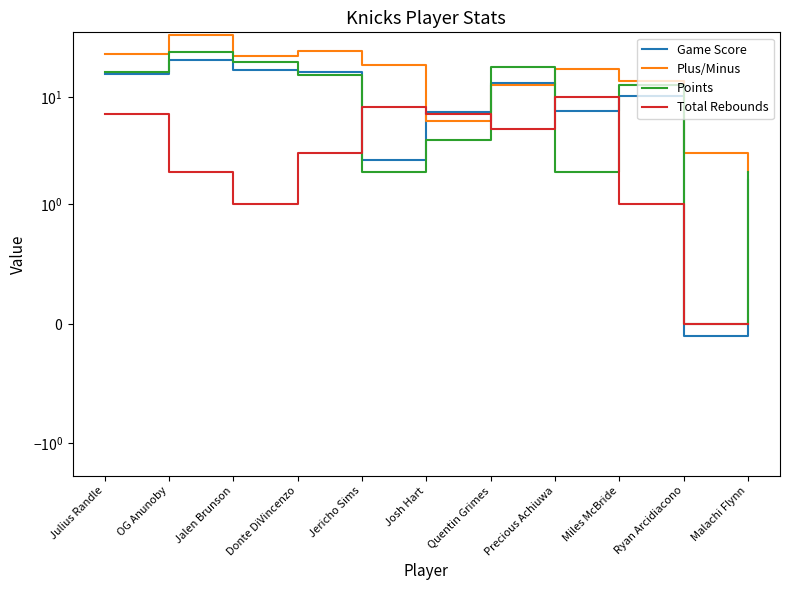

What is the minimum value shown in the chart?

-0.1